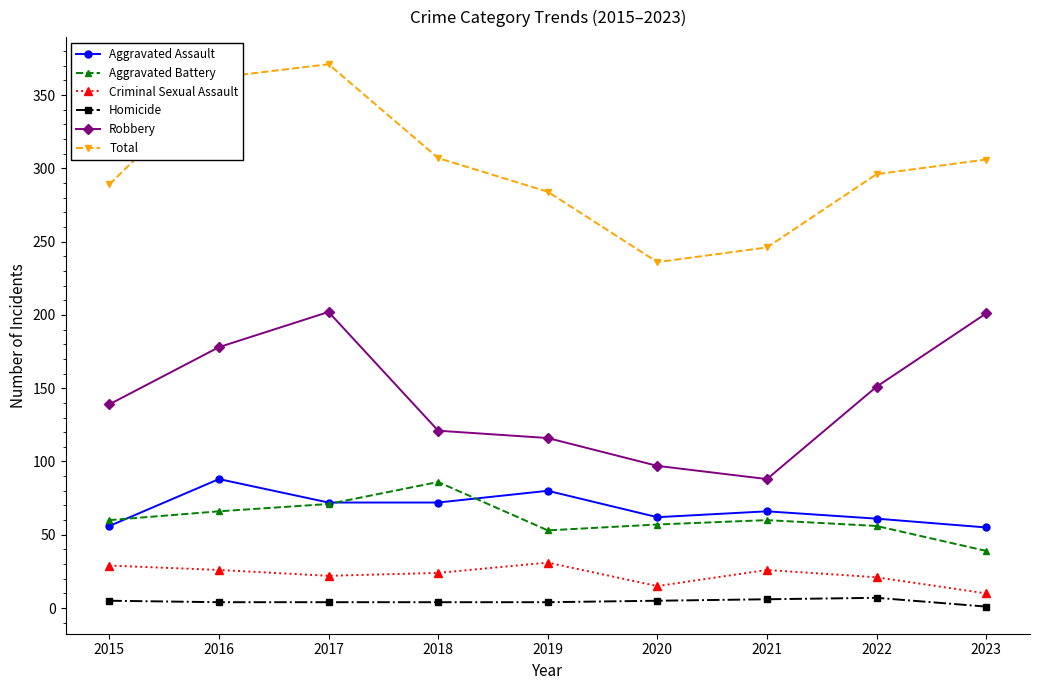

What is the average value of the Aggravated Assault series?

68